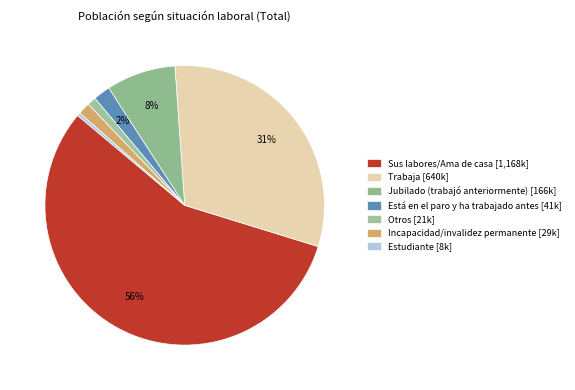

How many slices are in this pie chart?

7